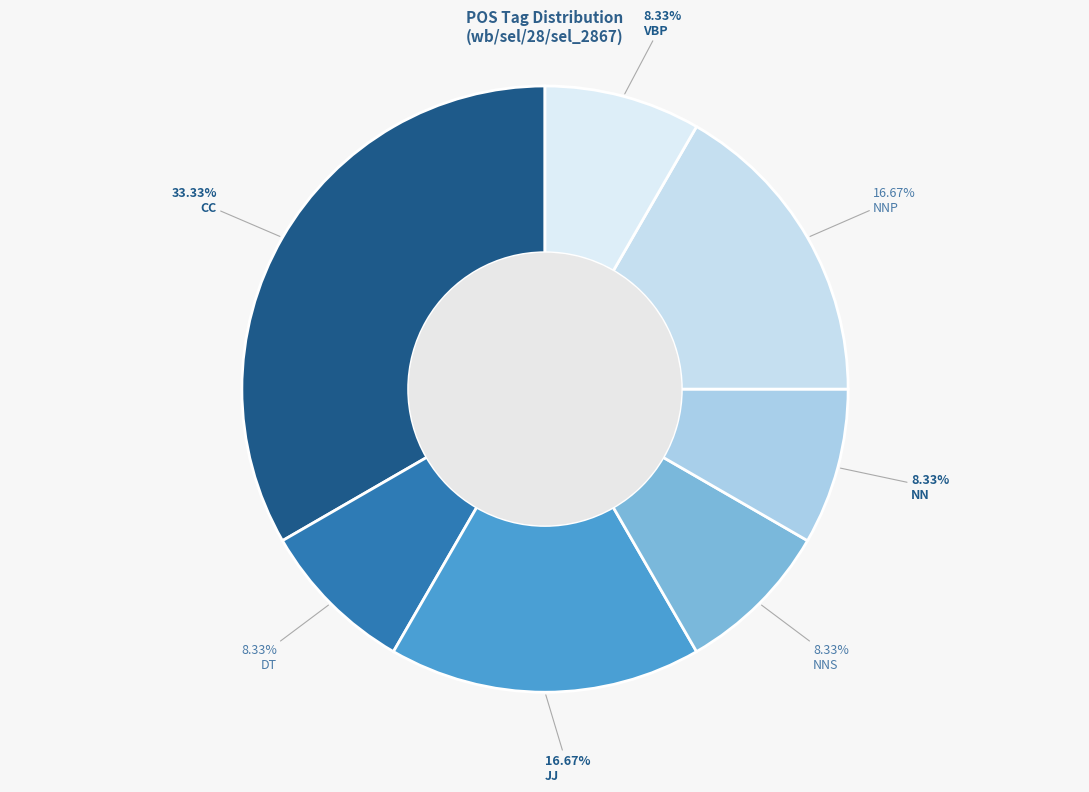

Does CC represent more than half of the total?

No